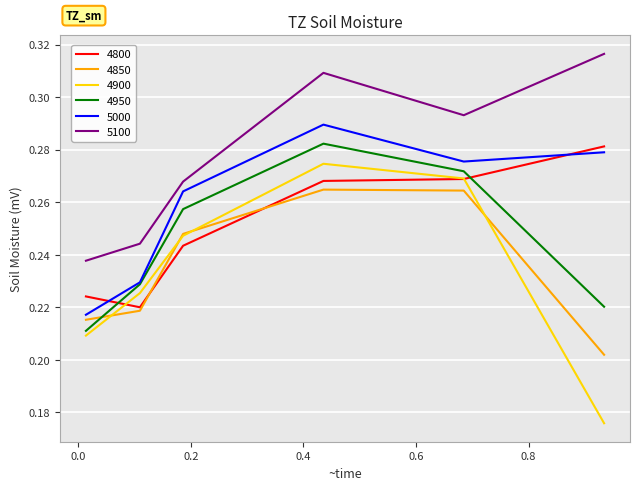

True or false: 5100 and 4850 intersect in this chart.

False